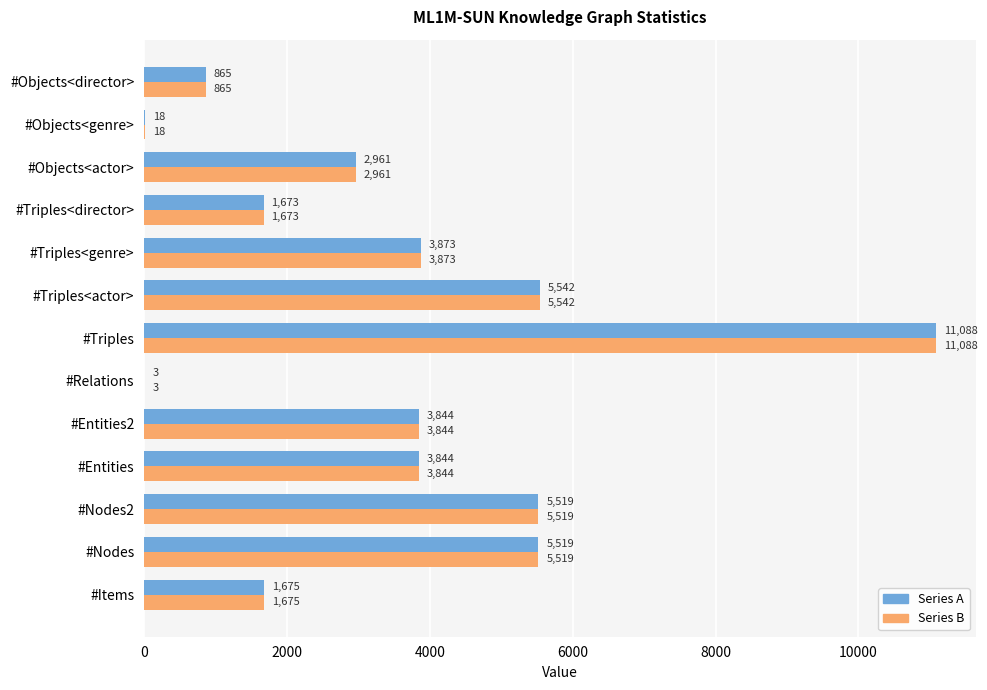

At which category does the chart reach its peak across all series?

#Triples